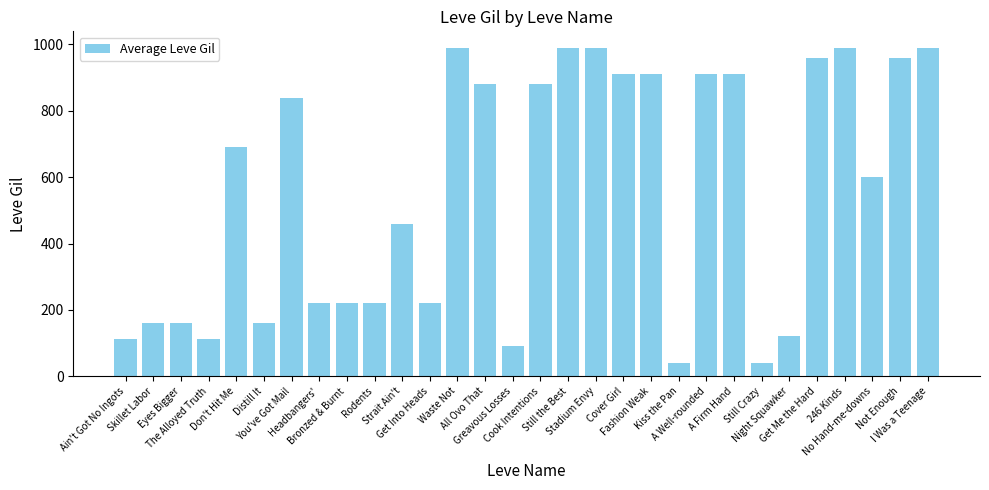

Read the value at Waste Not, to the nearest 10.

990